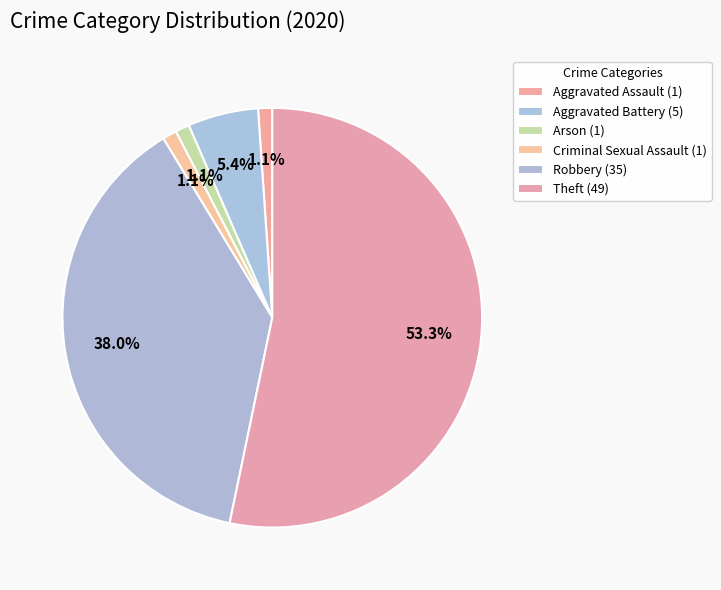

Count the number of slices in the pie.

6